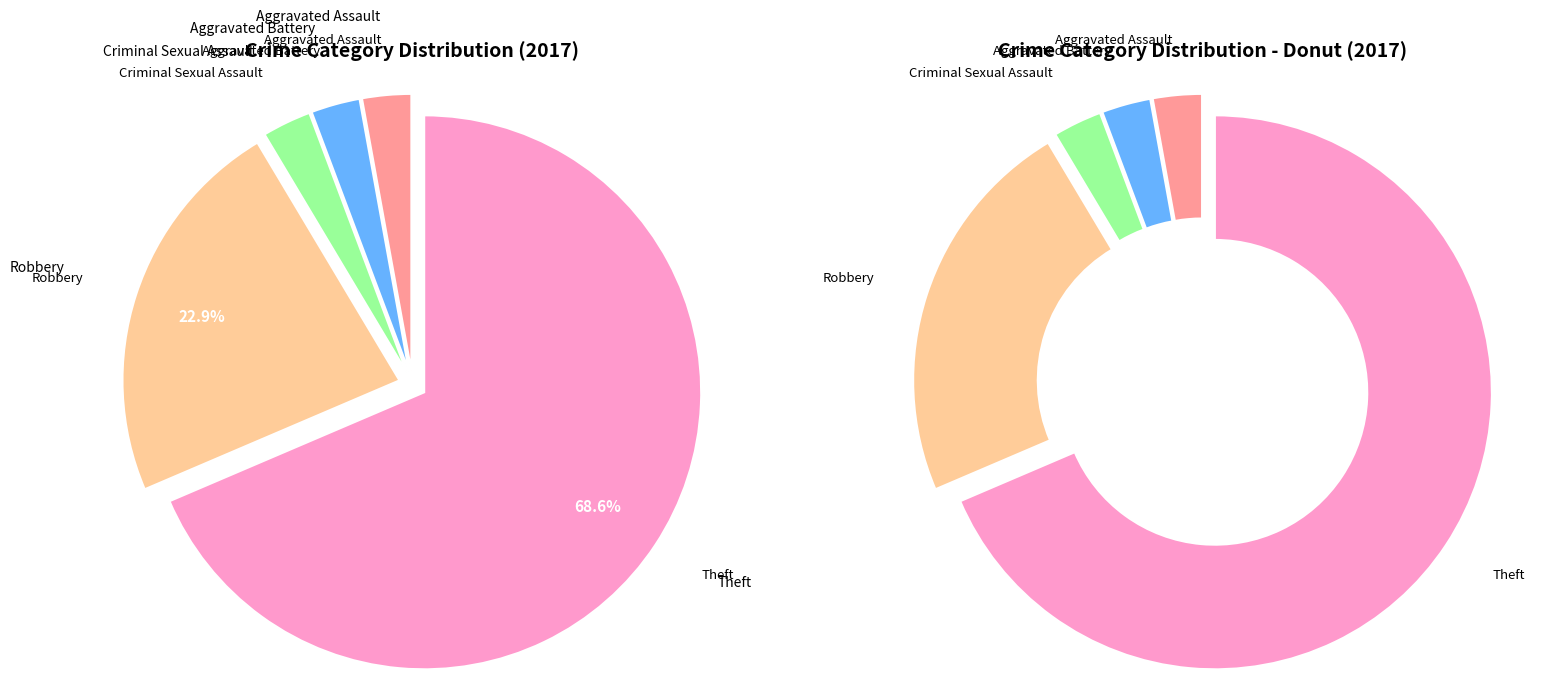

To the nearest percent, what portion does Robbery represent?

23%